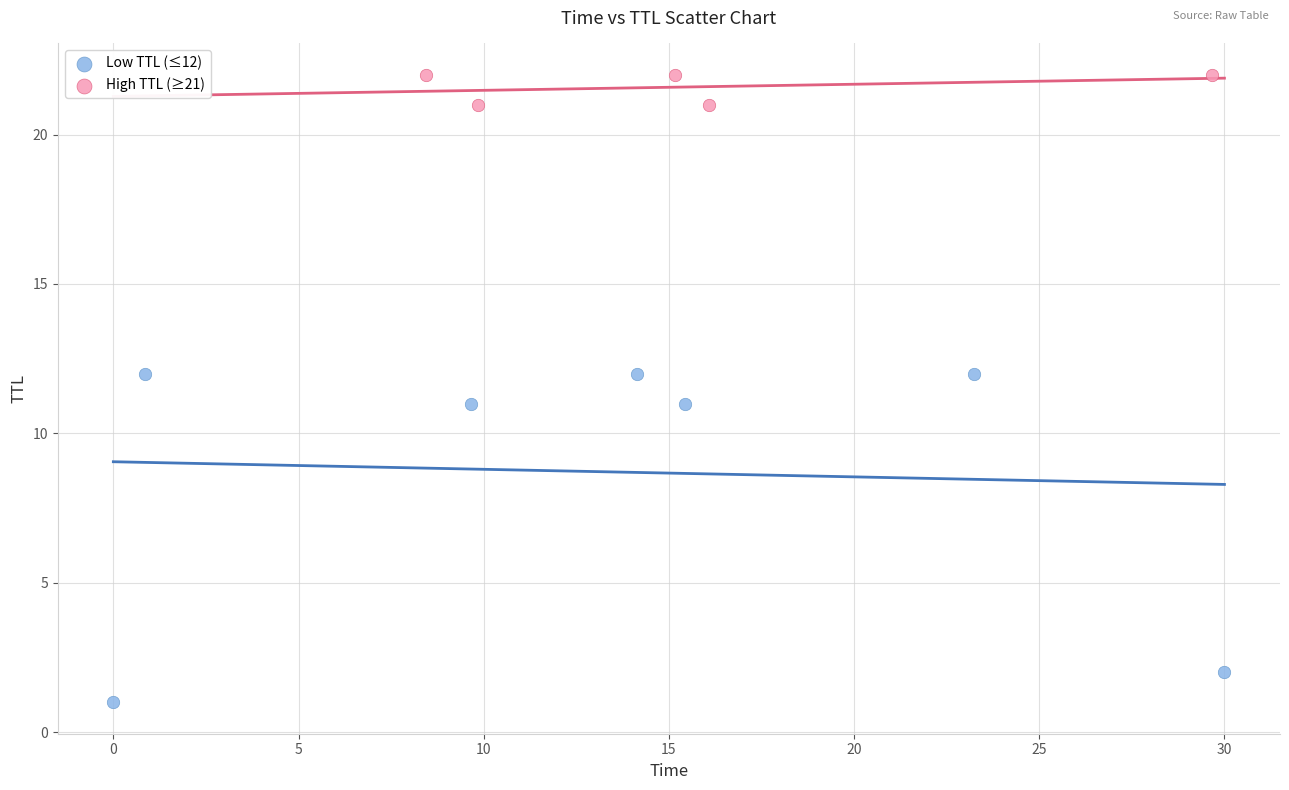

Which series reaches the minimum Y coordinate?

Low TTL (≤12)